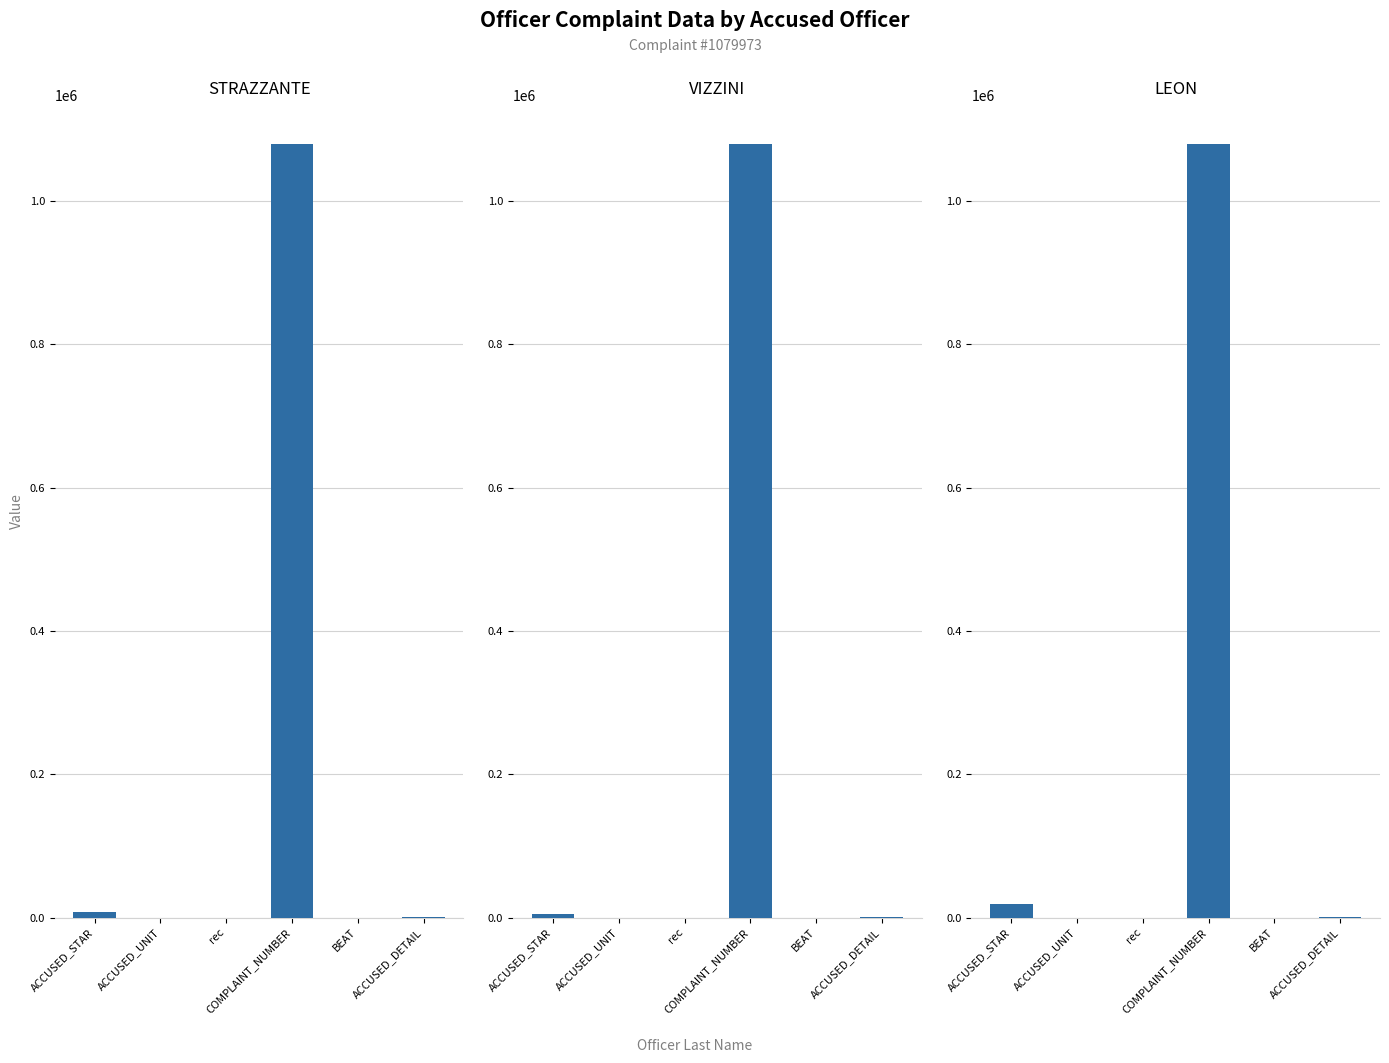

List the labels in order of STRAZZANTE value, smallest first.

rec, BEAT, ACCUSED_UNIT, ACCUSED_DETAIL, ACCUSED_STAR, COMPLAINT_NUMBER